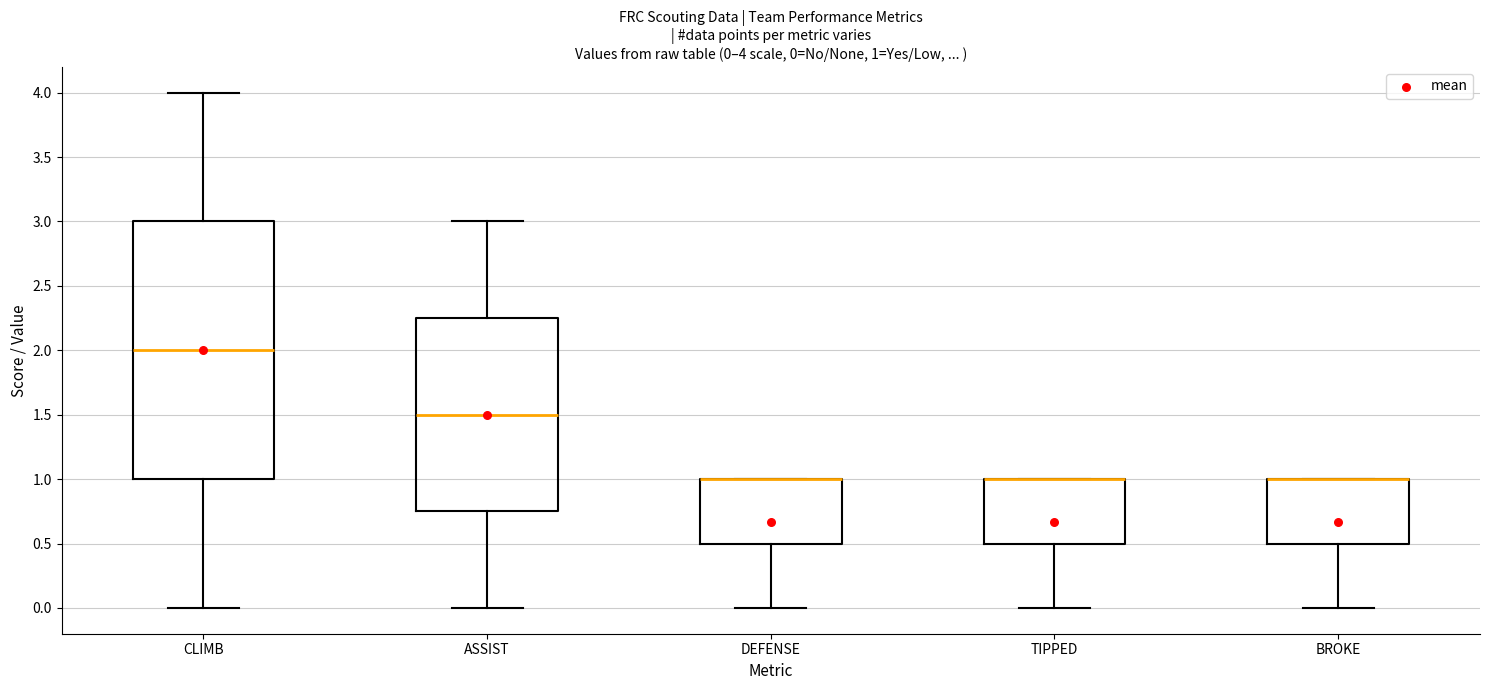

Which box is the tallest, from its lower edge to its upper edge?

CLIMB